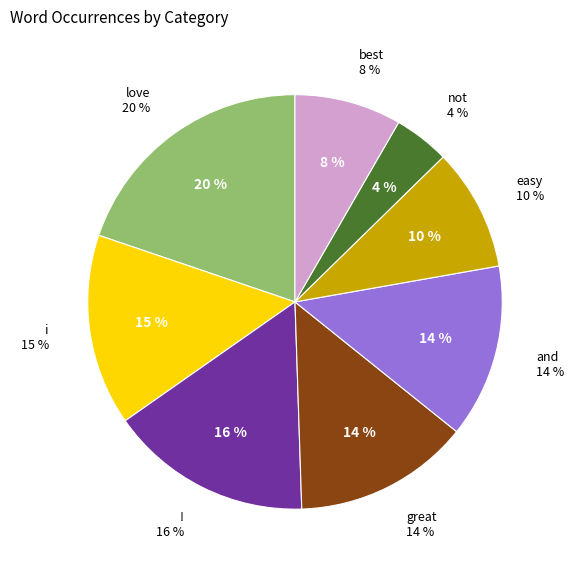

To the nearest percent, what is the average slice percentage?

12%